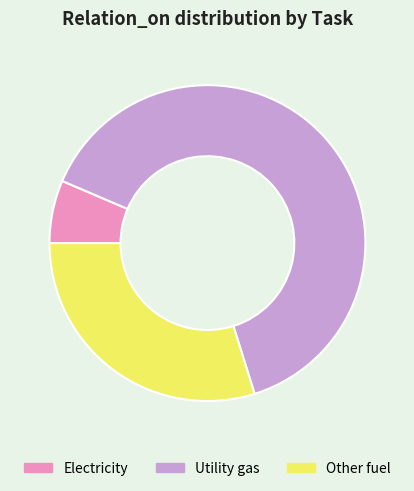

Is there any slice that represents more than half of the pie?

Yes